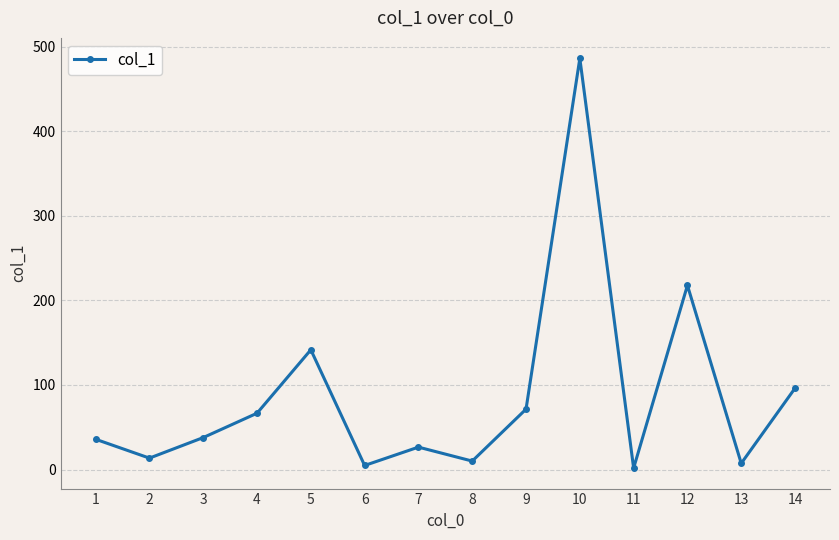

How many interior local valleys (lower than both neighbors) does the data have?

5